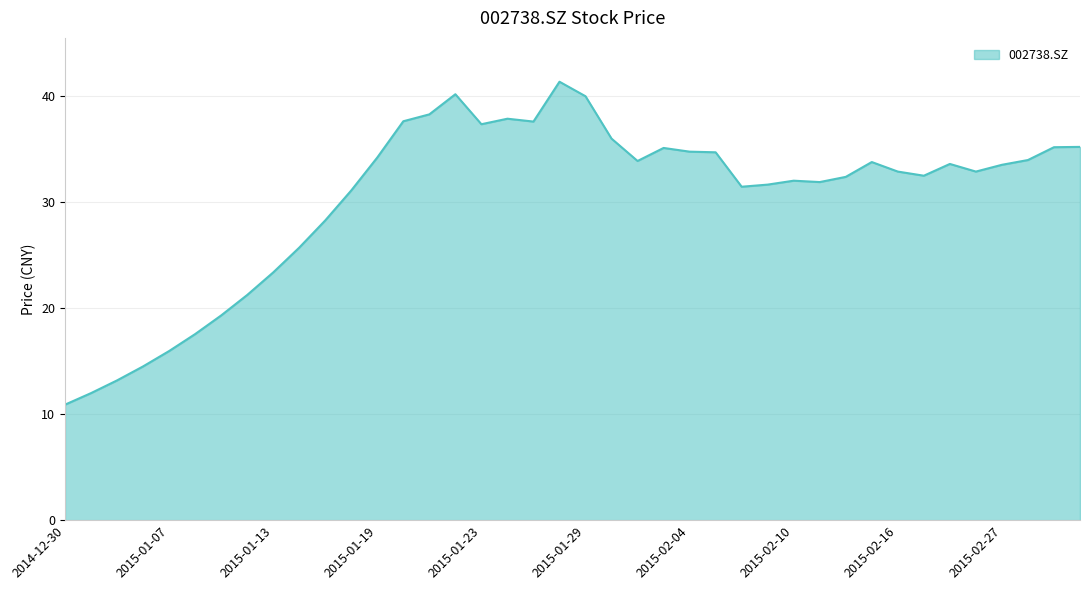

What is the greatest value displayed?

41.4